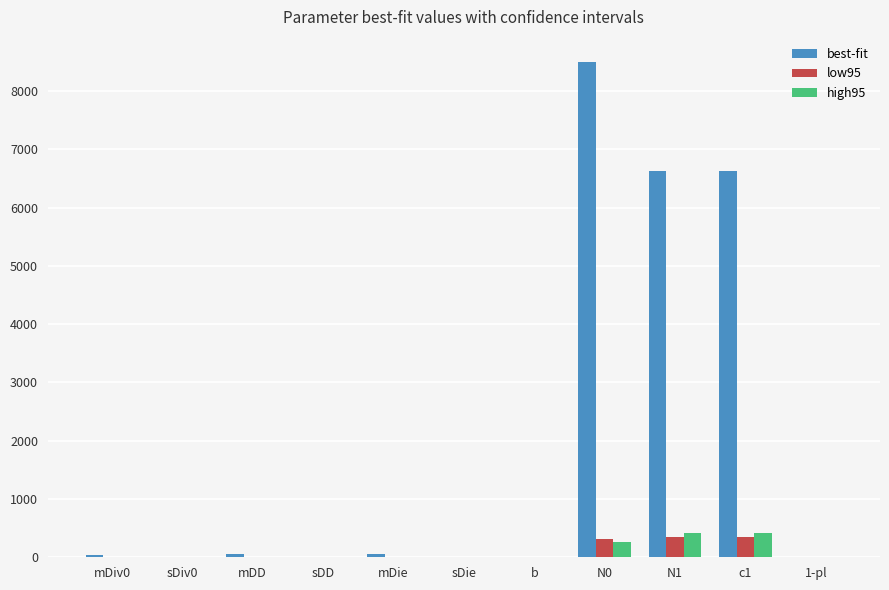

The best-fit series shows 6631.2 at N1. True or false?

True